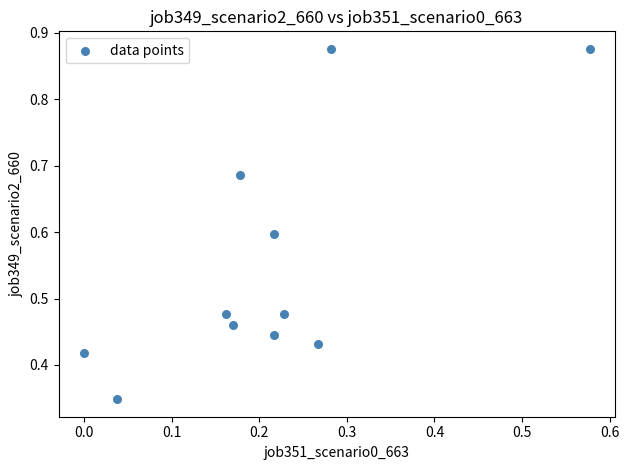

What is the average Y value?

0.6